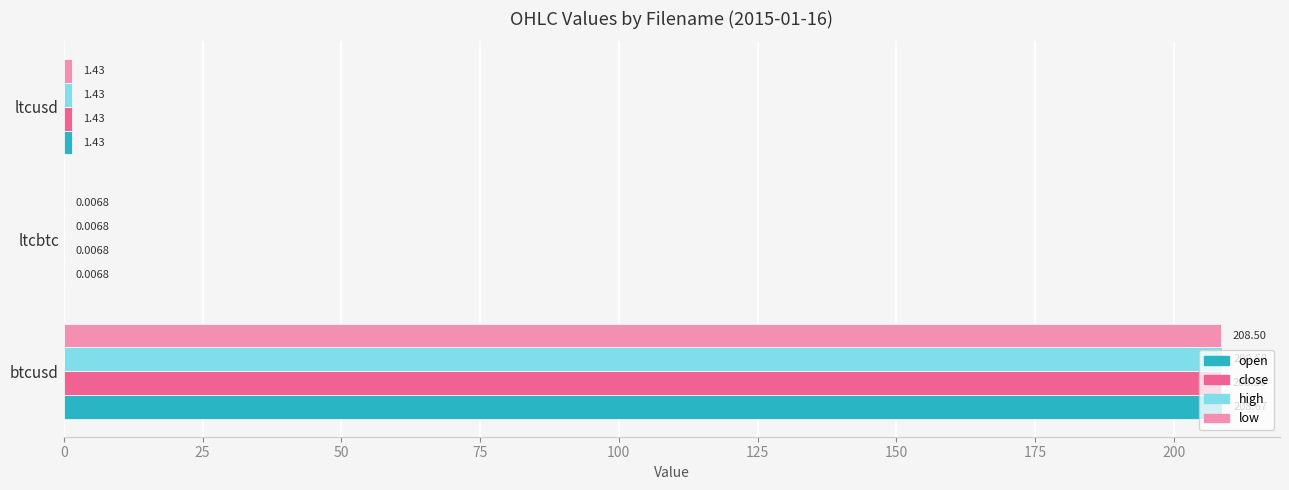

Which series has the largest range (max minus min)?

high